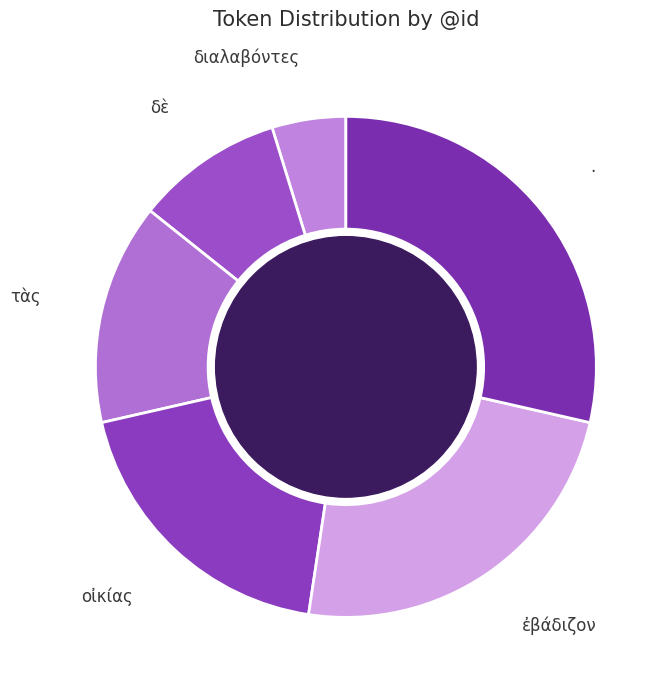

Does any single category account for the majority?

No